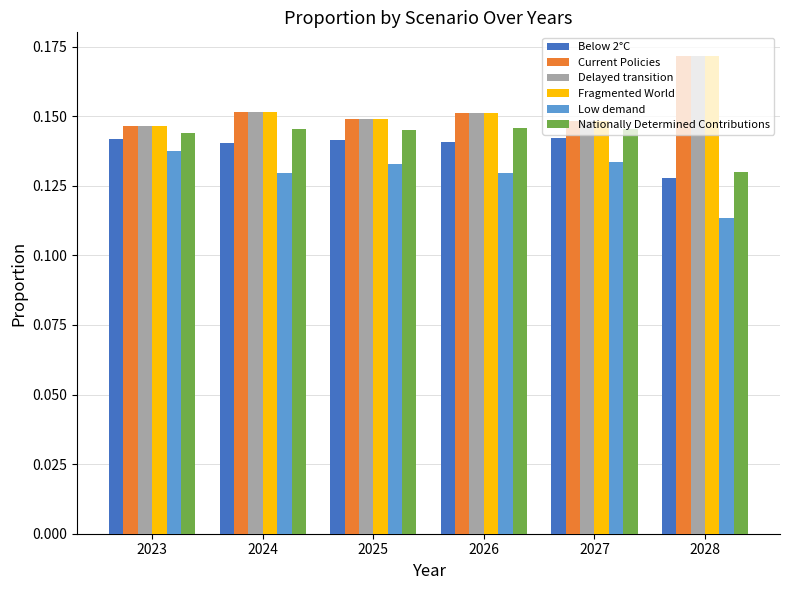

What is the sum of the Below 2°C values at 2024 and 2027?

0.3